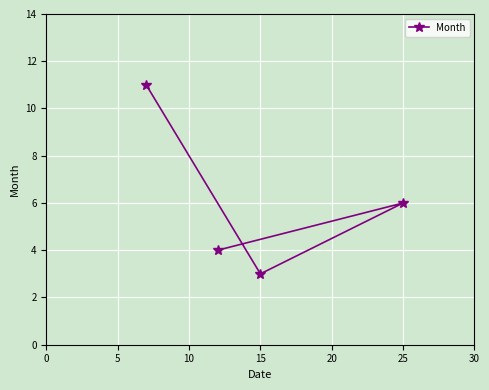

Is this an area chart (filled region under the line)?

No